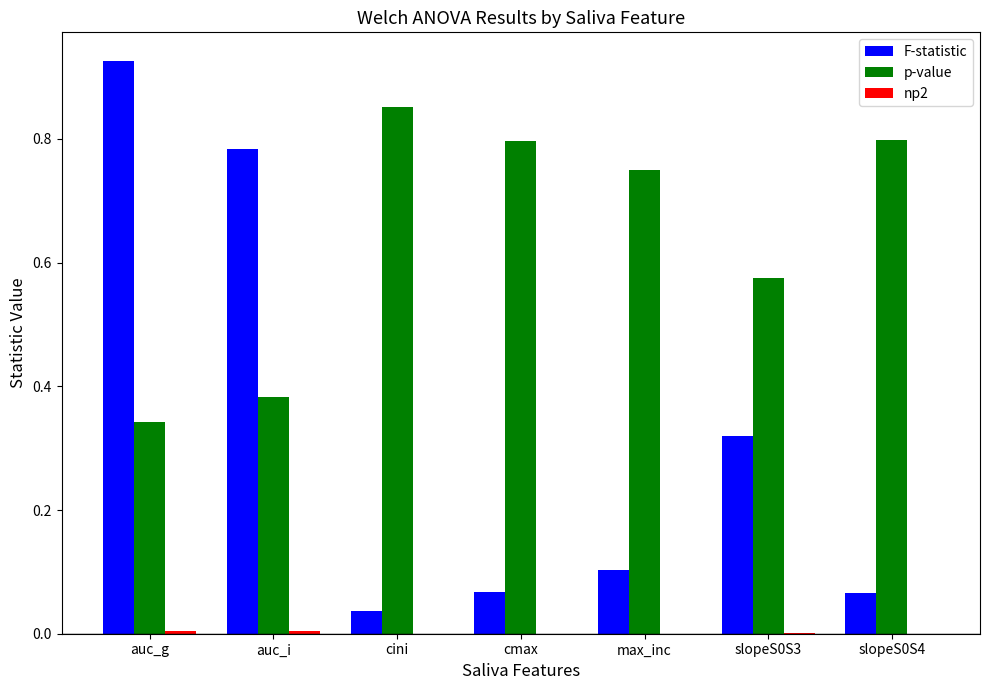

The F-statistic series shows 1.2 at auc_g. True or false?

False